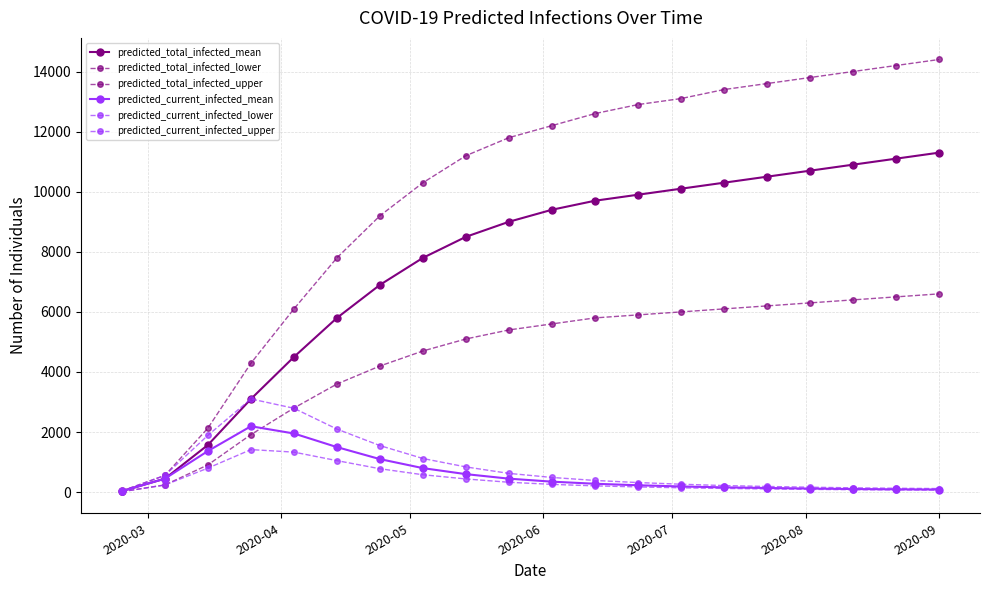

How many lines are shown in the chart?

6